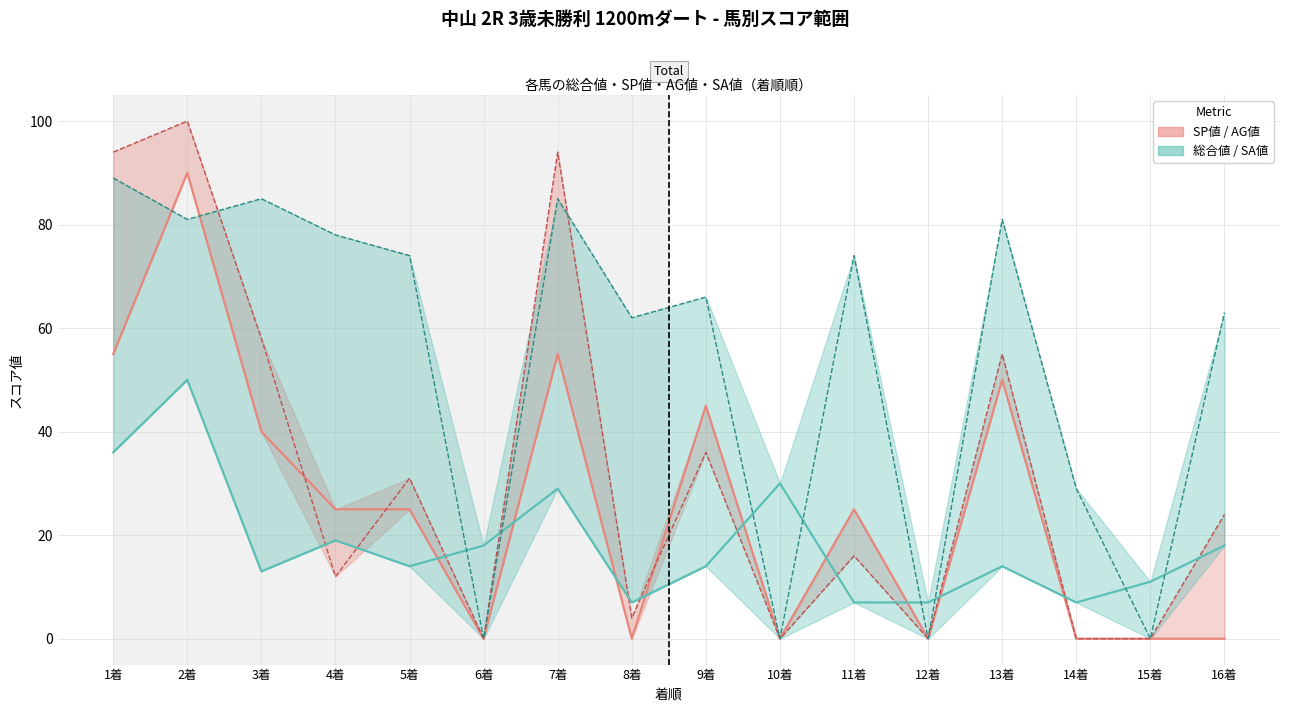

What is the greatest value displayed?

90